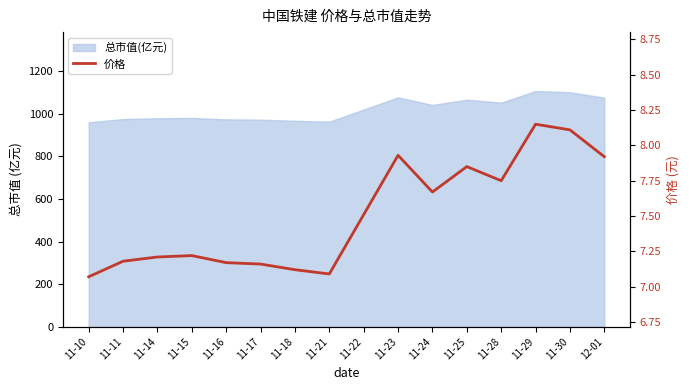

Reading left to right, transcribe all the data shown in this chart.

11-10=7.1	11-11=7.2	11-14=7.2	11-15=7.2	11-16=7.2	11-17=7.2	11-18=7.1	11-21=7.1	11-22=7.5	11-23=7.9	11-24=7.7	11-25=7.8	11-28=7.8	11-29=8.2	11-30=8.1	12-01=7.9